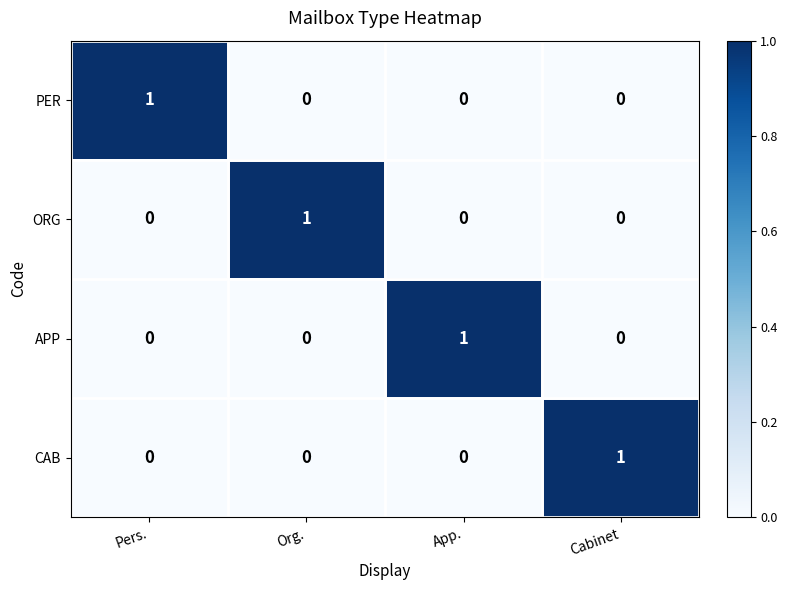

The value of ORG at Org. is 1. True or false?

True